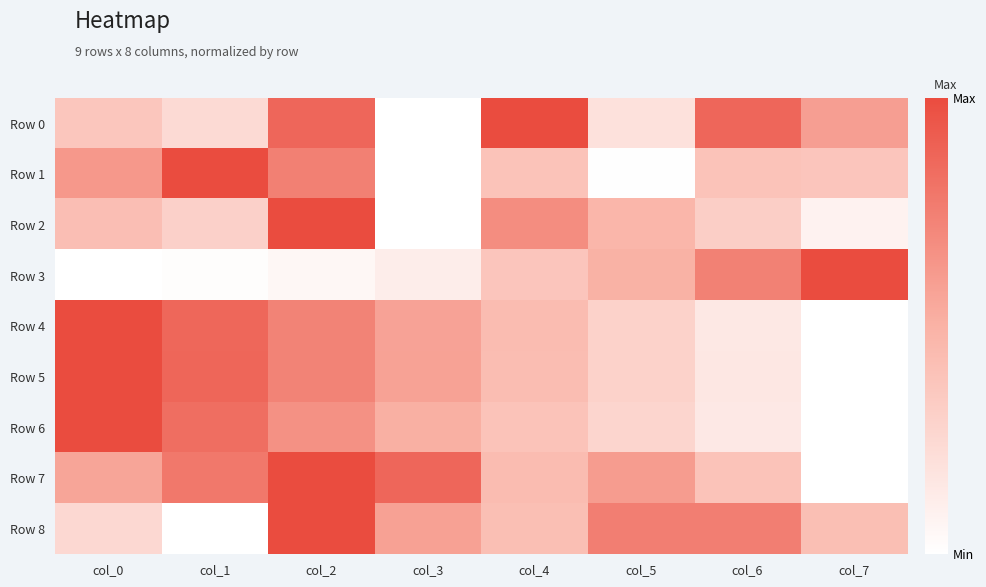

Which label corresponds to the largest value in the chart?

col_4